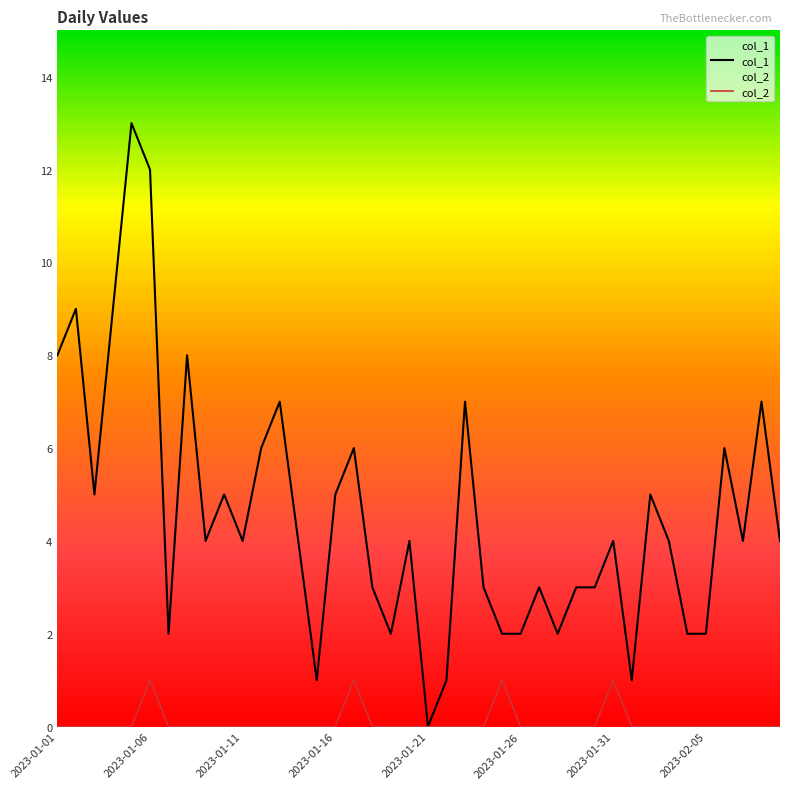

Which series has the widest spread of values?

col_1